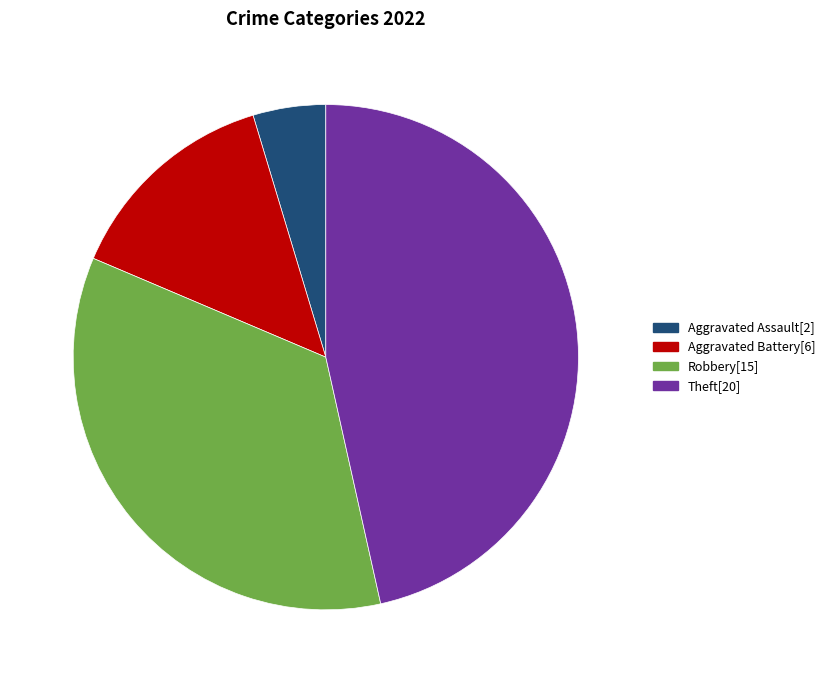

Rank the categories by value from highest to lowest.

Theft, Robbery, Aggravated Battery, Aggravated Assault